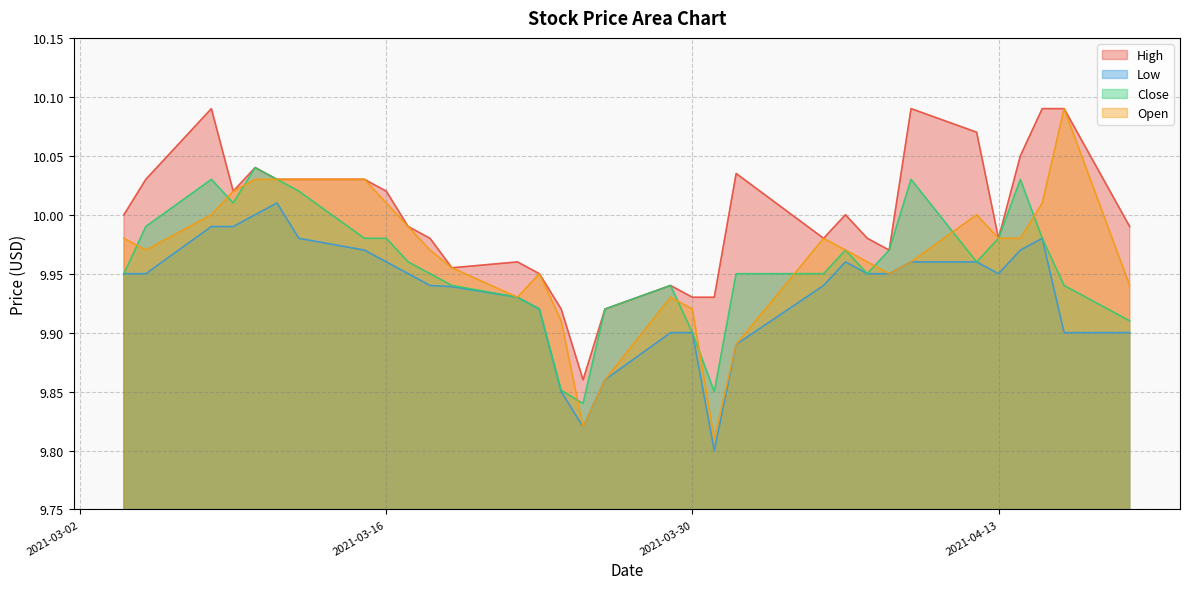

What is the sum of all High values?

319.9